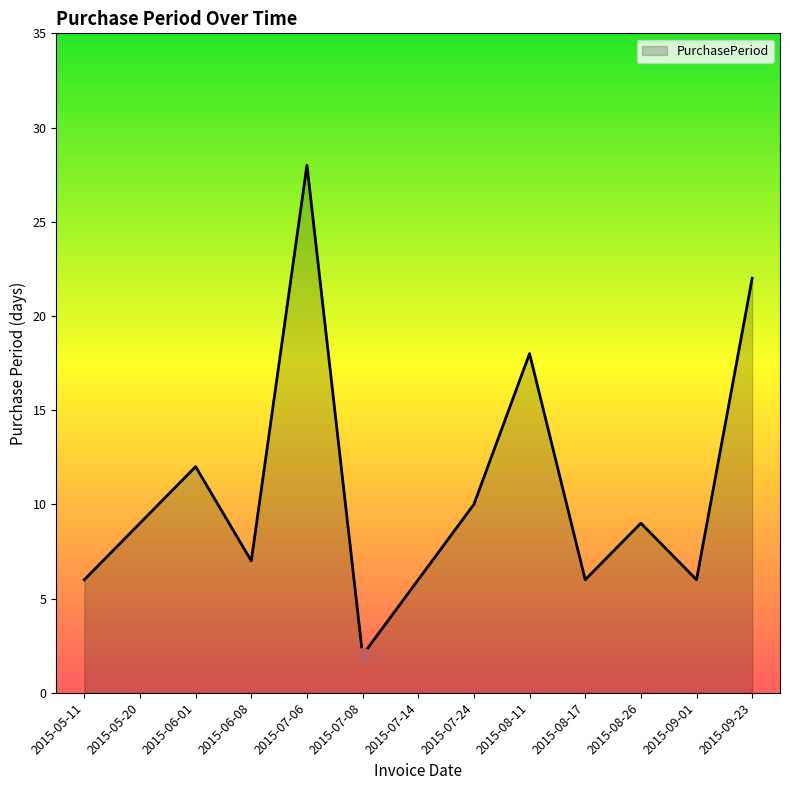

How many lines are shown in the chart?

1